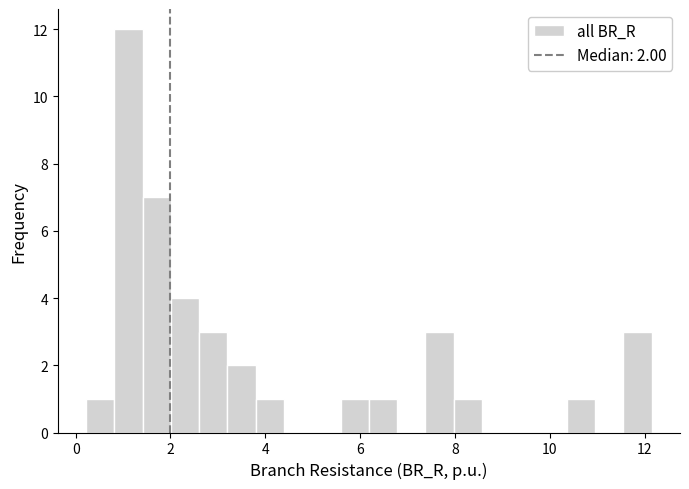

Around what value on the x-axis is the tallest bar? Give the approximate position of its centre, as read against the axis.

1.2